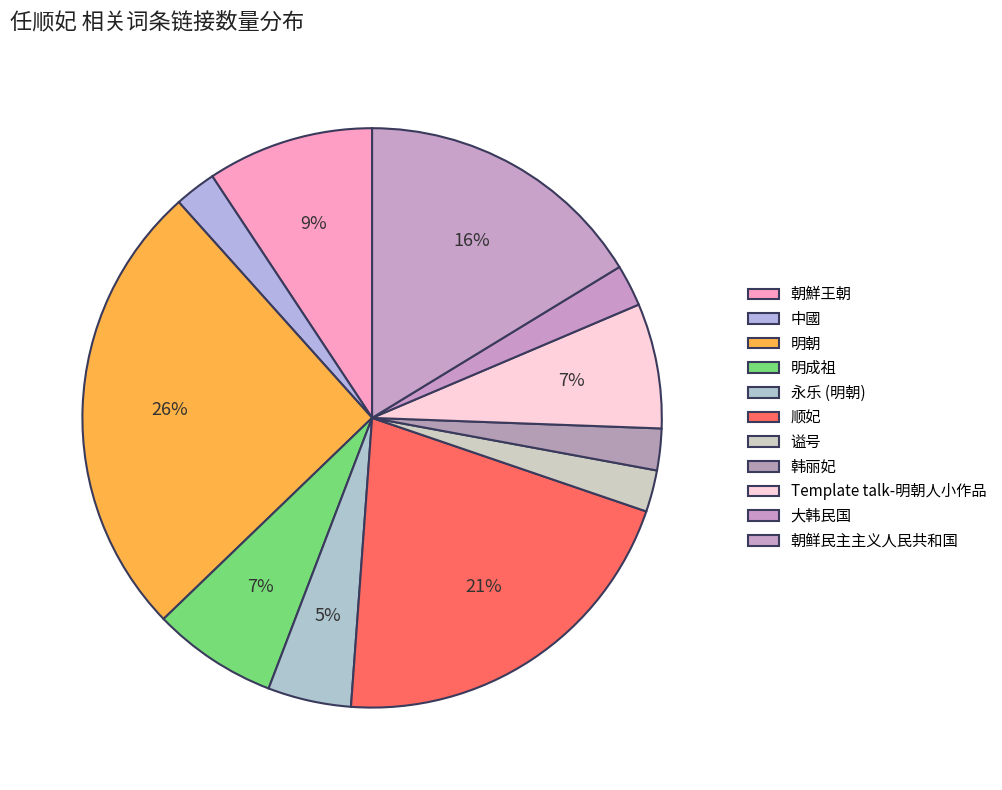

What is the change in value from 明朝 to 大韩民国?

-10